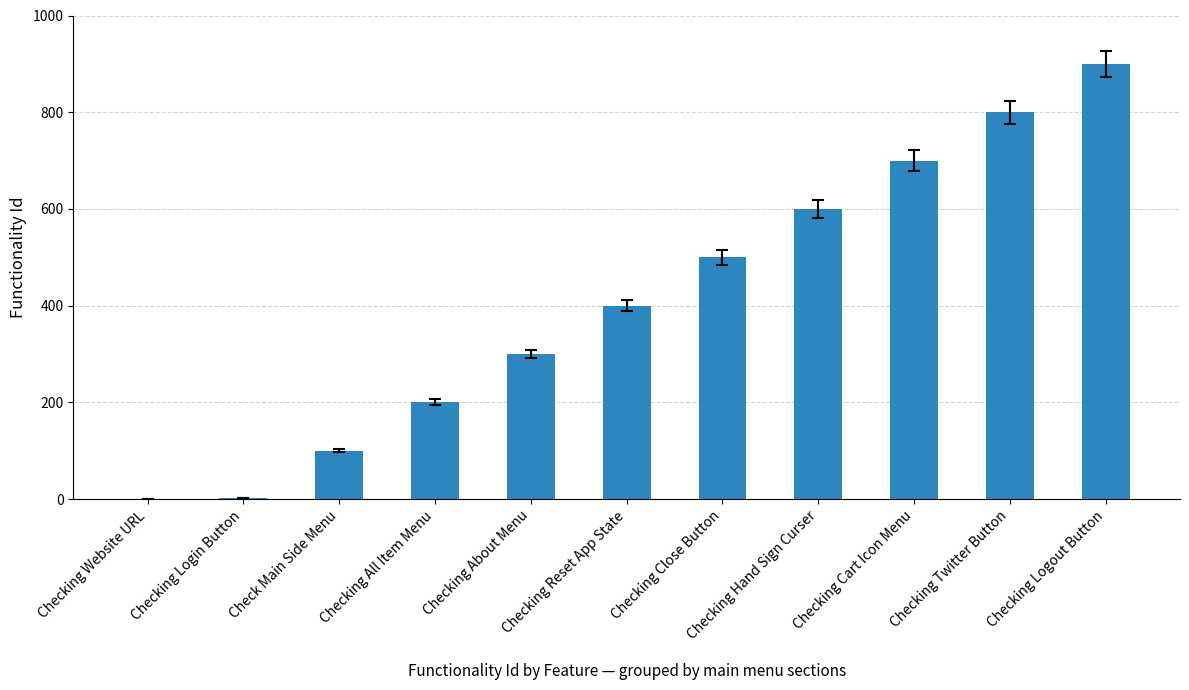

What is the approximate value at Checking Reset App State?

400